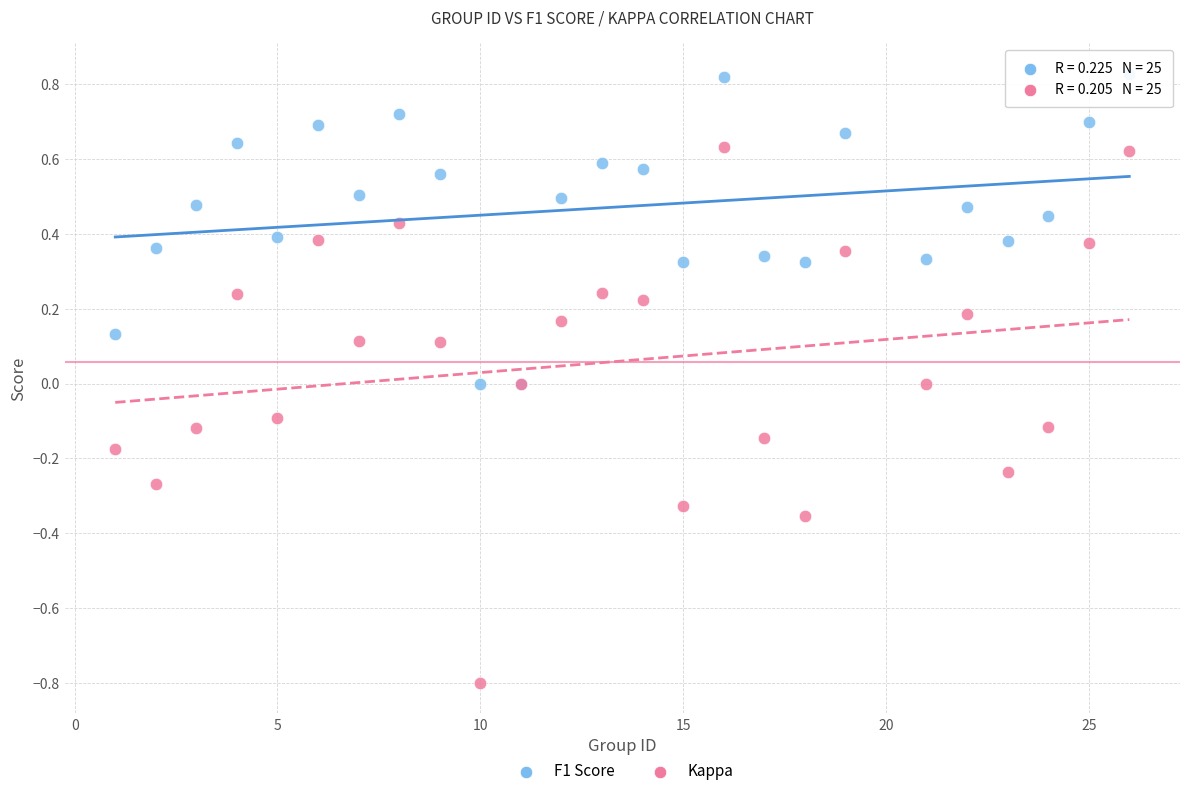

Which series reaches the minimum Y coordinate?

Kappa